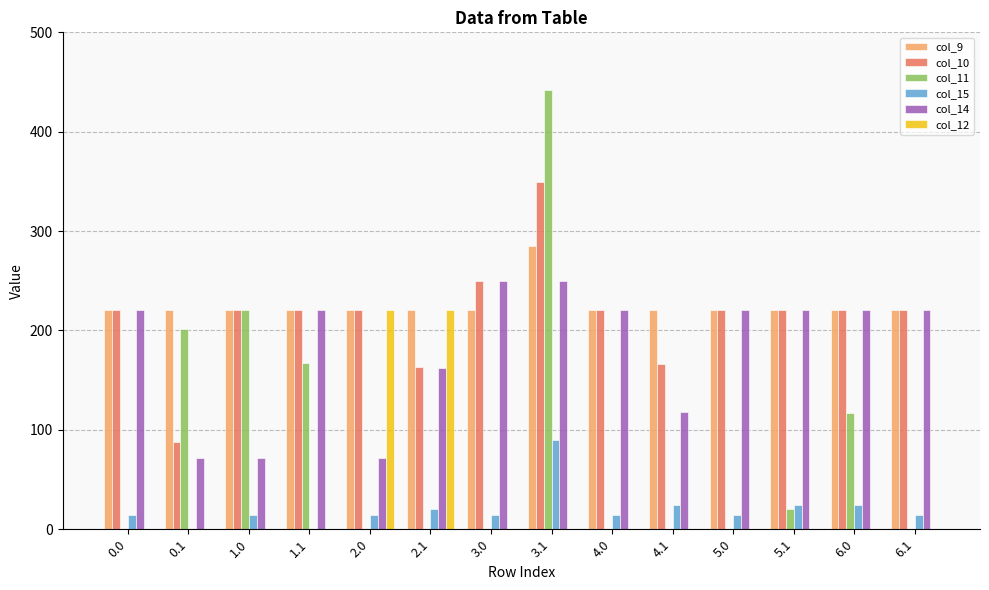

Which series has the widest spread of values?

col_11